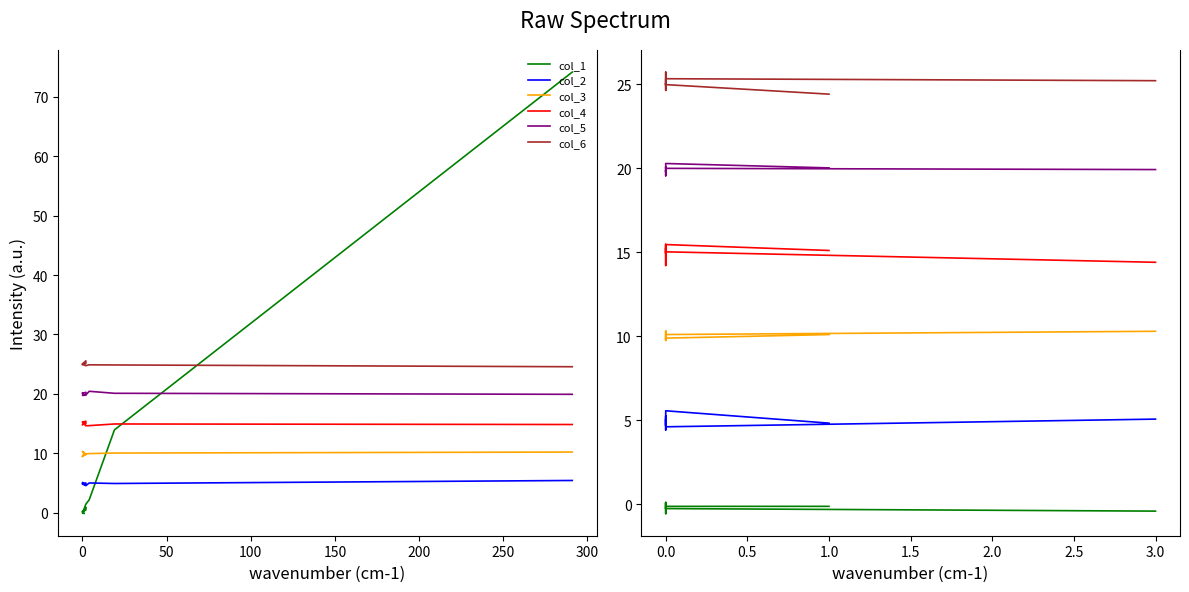

How many lines are shown in the chart?

6